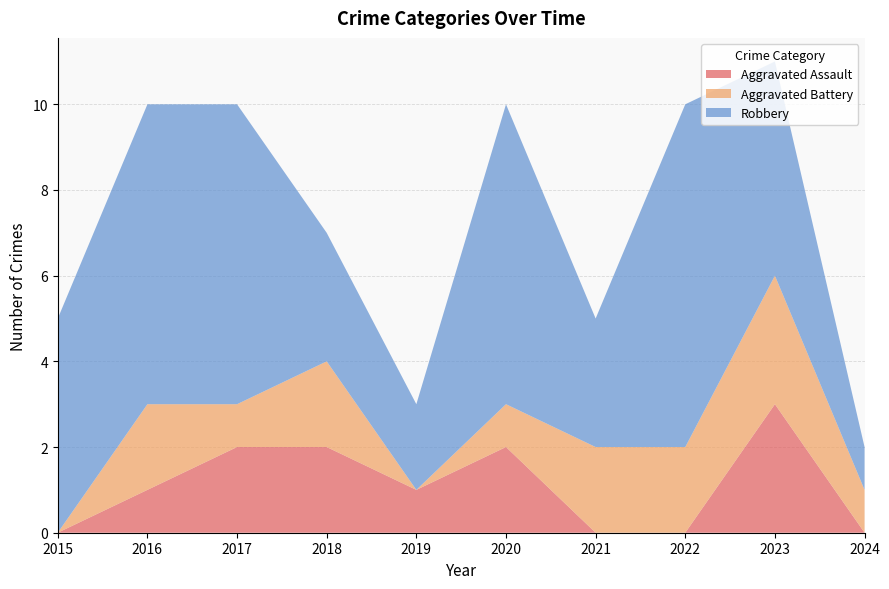

Reading right to left, extract all data points from this chart.

Aggravated Assault: 2024=0	2023=3	2022=0	2021=0	2020=2	2019=1	2018=2	2017=2	2016=1	2015=0
Aggravated Battery: 2024=1	2023=3	2022=2	2021=2	2020=1	2019=0	2018=2	2017=1	2016=2	2015=0
Robbery: 2024=1	2023=5	2022=8	2021=3	2020=7	2019=2	2018=3	2017=7	2016=7	2015=5